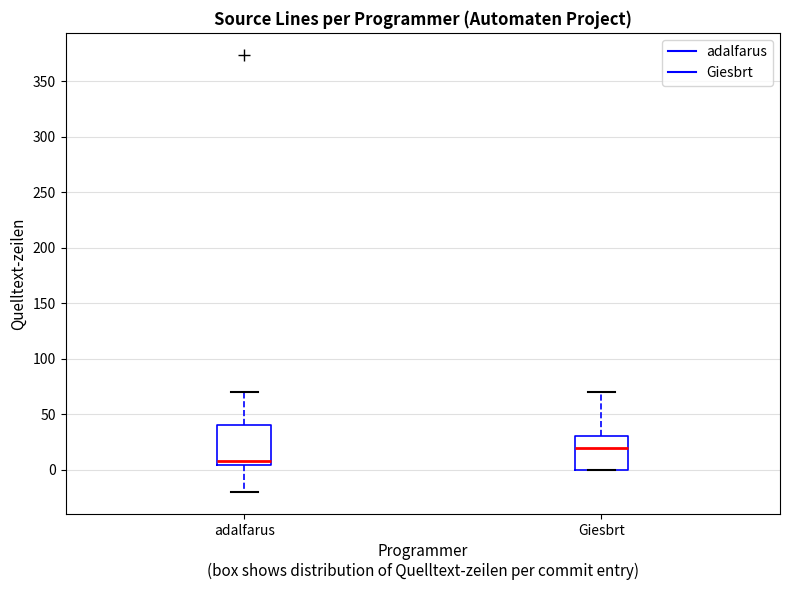

Which box's median line is the highest?

Giesbrt